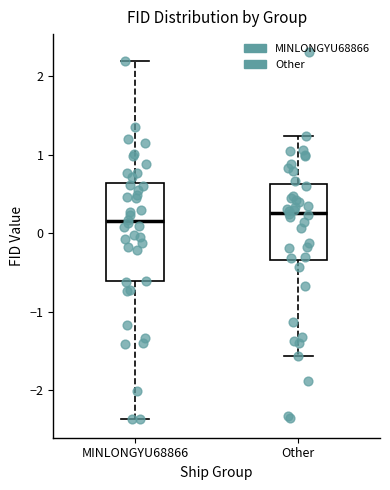

Which box's median line is the lowest?

MINLONGYU68866